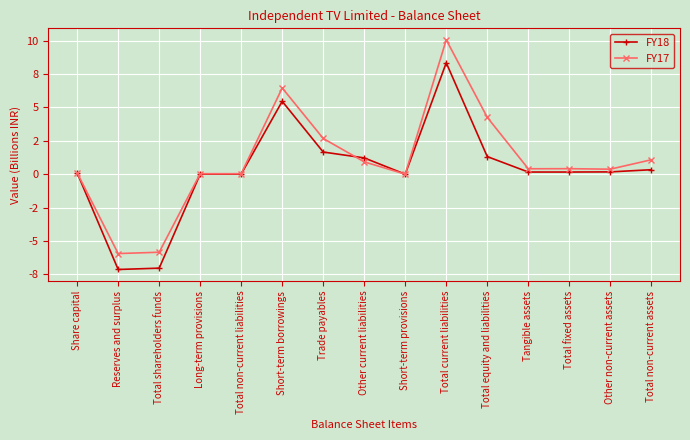

At which label does FY17 first exceed 0?

Share capital